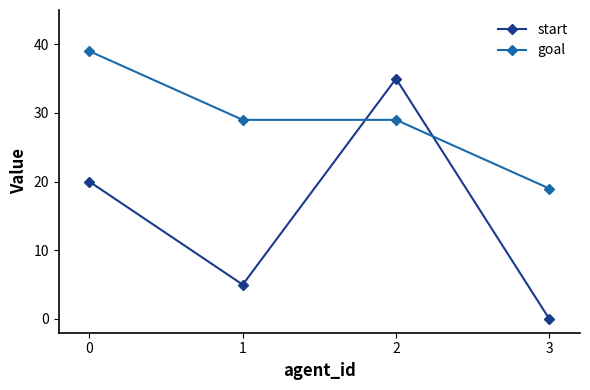

What are all the series names shown in the legend?

start, goal